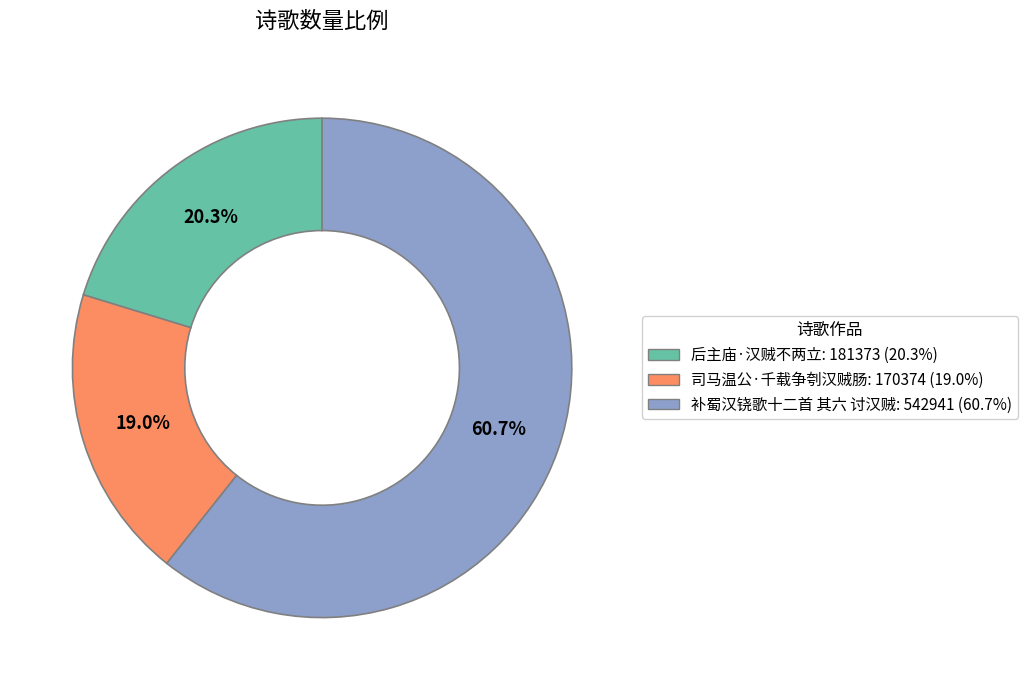

Combined, do 司马温公·千载争刳汉贼肠 and 补蜀汉铙歌十二首 其六 讨汉贼 account for over 50%?

Yes